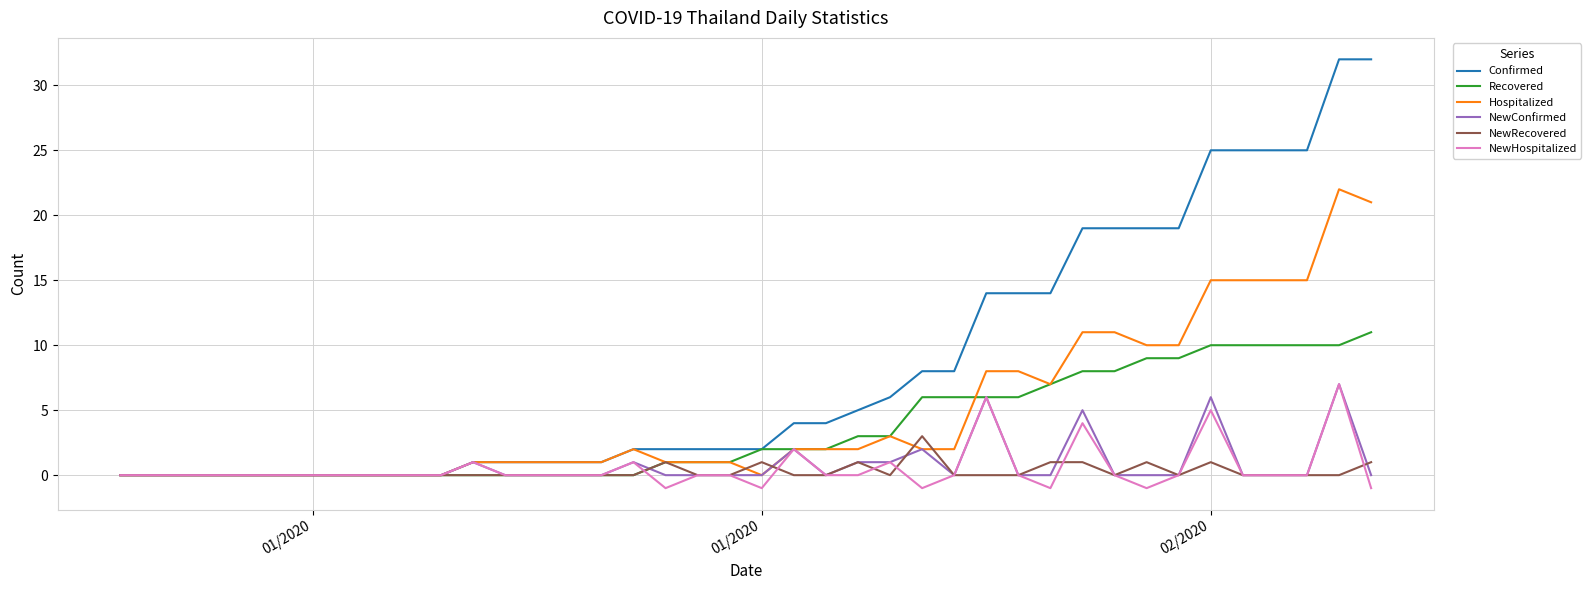

Reading left to right, extract all data points from this chart.

Confirmed: 0	0	0	0	0	0	0	0	0	0	0	1	1	1	1	1	2	2	2	2	2	4	4	5	6	8	8	14	14	14	19	19	19	19	25	25	25	25	32	32
Recovered: 0	0	0	0	0	0	0	0	0	0	0	0	0	0	0	0	0	1	1	1	2	2	2	3	3	6	6	6	6	7	8	8	9	9	10	10	10	10	10	11
Hospitalized: 0	0	0	0	0	0	0	0	0	0	0	1	1	1	1	1	2	1	1	1	0	2	2	2	3	2	2	8	8	7	11	11	10	10	15	15	15	15	22	21
NewConfirmed: 0	0	0	0	0	0	0	0	0	0	0	1	0	0	0	0	1	0	0	0	0	2	0	1	1	2	0	6	0	0	5	0	0	0	6	0	0	0	7	0
NewRecovered: 0	0	0	0	0	0	0	0	0	0	0	0	0	0	0	0	0	1	0	0	1	0	0	1	0	3	0	0	0	1	1	0	1	0	1	0	0	0	0	1
NewHospitalized: 0	0	0	0	0	0	0	0	0	0	0	1	0	0	0	0	1	-1	0	0	-1	2	0	0	1	-1	0	6	0	-1	4	0	-1	0	5	0	0	0	7	-1